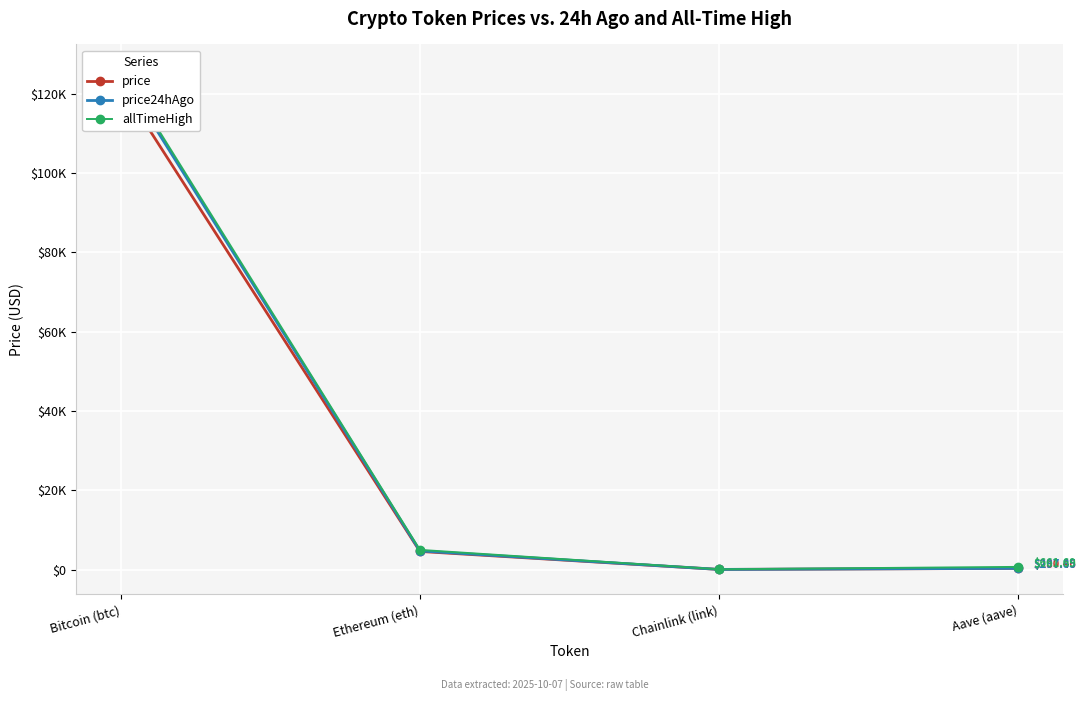

True or false: price and price24hAgo intersect in this chart.

False